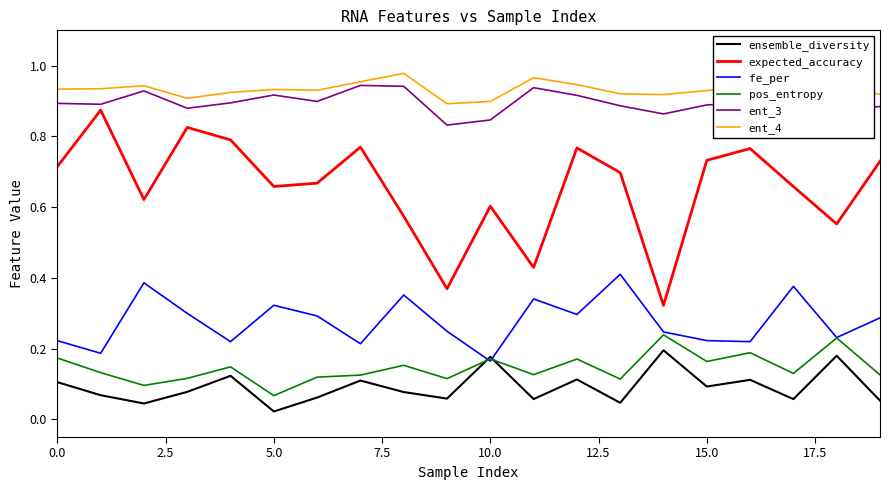

Which series has the widest spread of values?

expected_accuracy